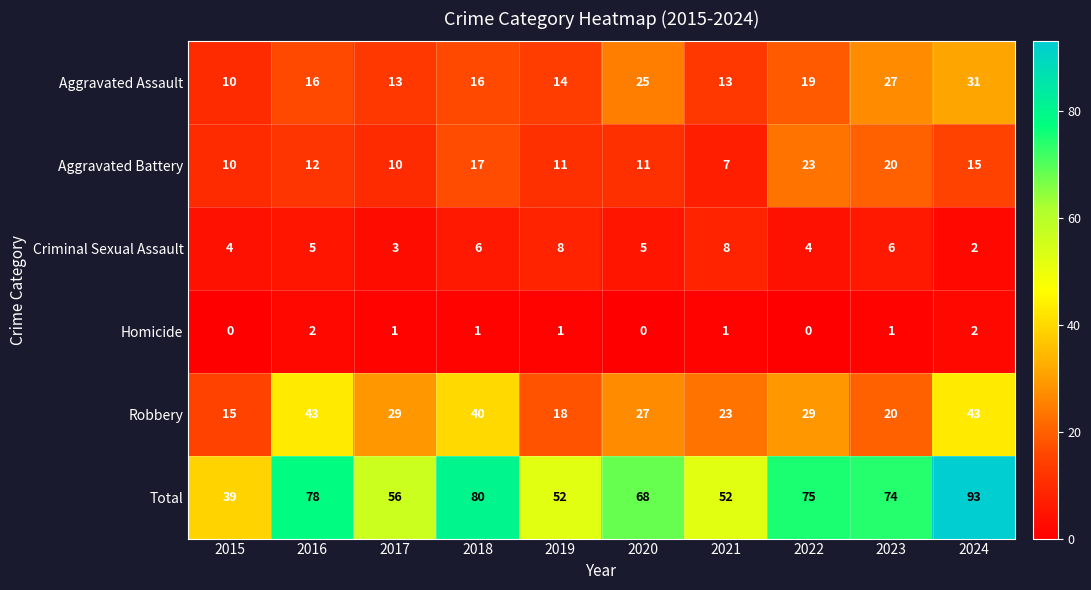

How many data points does each series have?

10